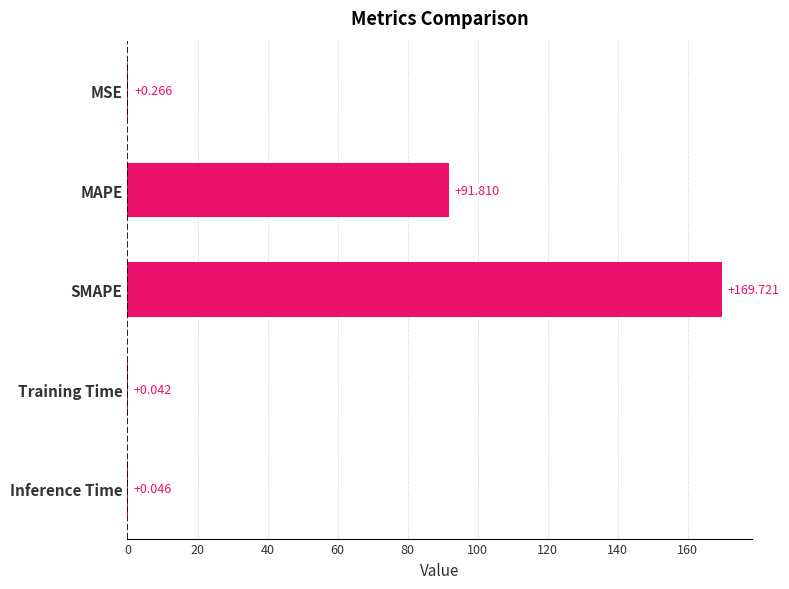

Which category has the highest value across all series?

SMAPE